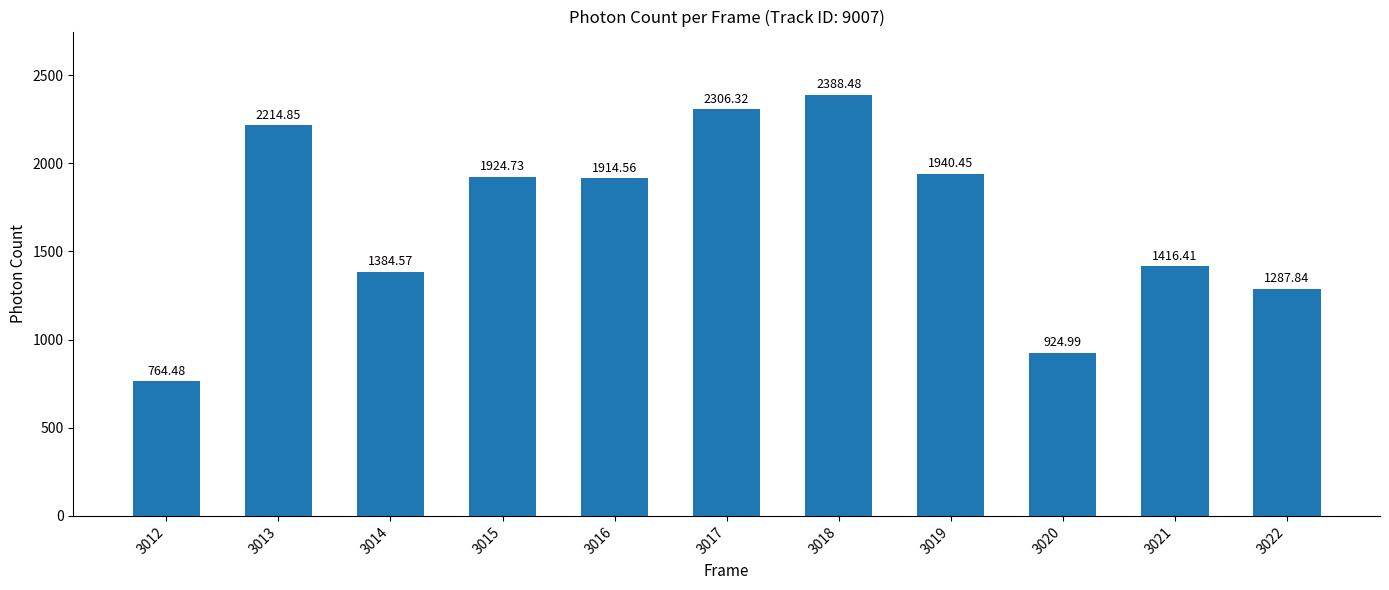

What is the difference between the maximum and minimum values?

1624.0